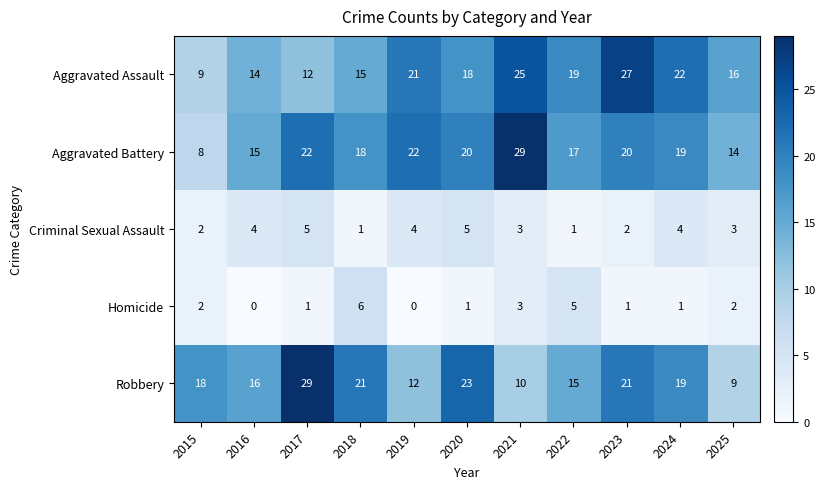

Is it true that Aggravated Assault equals 18 at 2020?

True